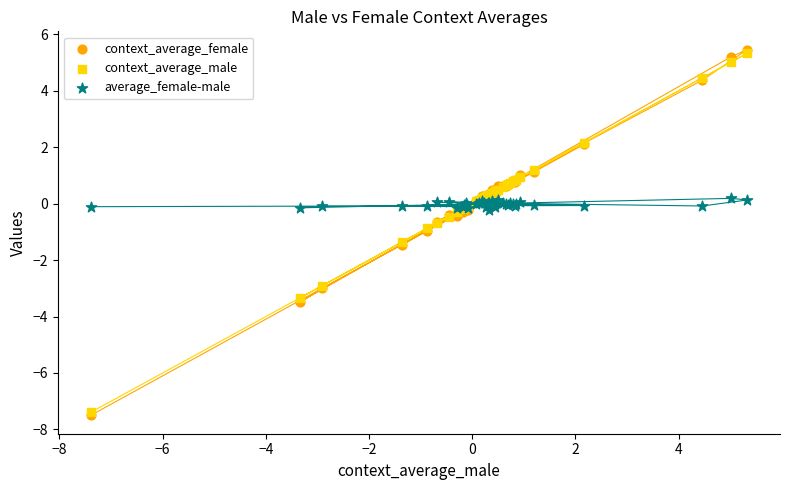

Which series has the widest spread of Y values?

context_average_female